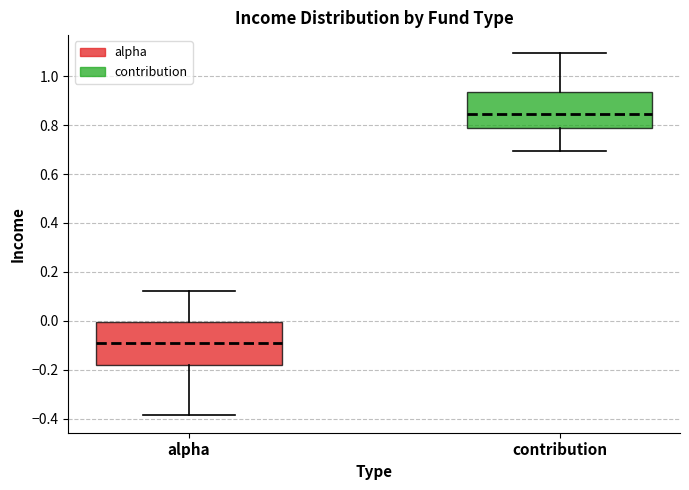

Reading left to right, read every box against the y-axis: the position of its median line, the range the box covers, and the ends of its whiskers. The values are not printed on the chart, so give them approximately, as read against the axis.

alpha: median -0.08, box -0.18 to 0.00, whiskers -0.38 to 0.12
contribution: median 0.84, box 0.78 to 0.94, whiskers 0.70 to 1.10